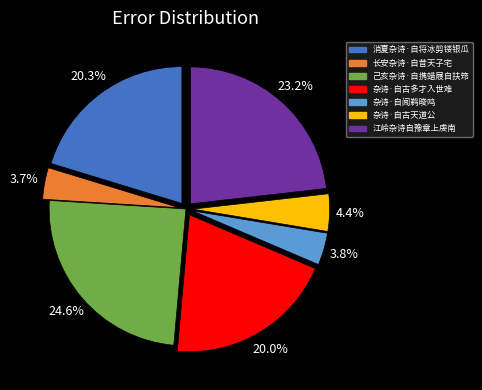

What percentage is the 己亥杂诗·自携蜡屐自扶筇 slice, to the nearest percent?

25%